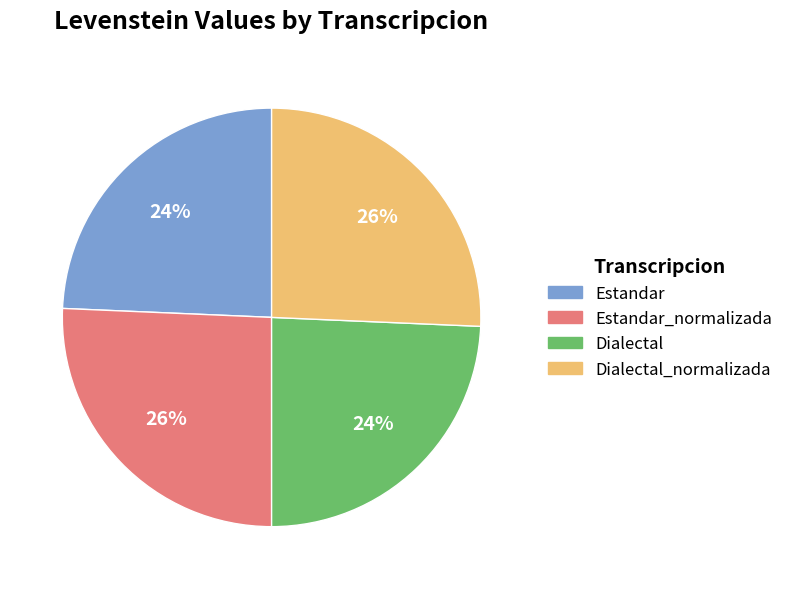

To the nearest percent, what is the average slice percentage?

25%